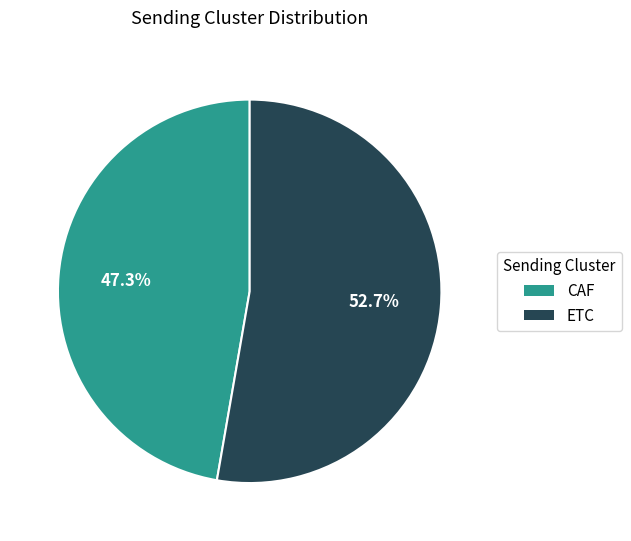

How many segments does this pie chart have?

2